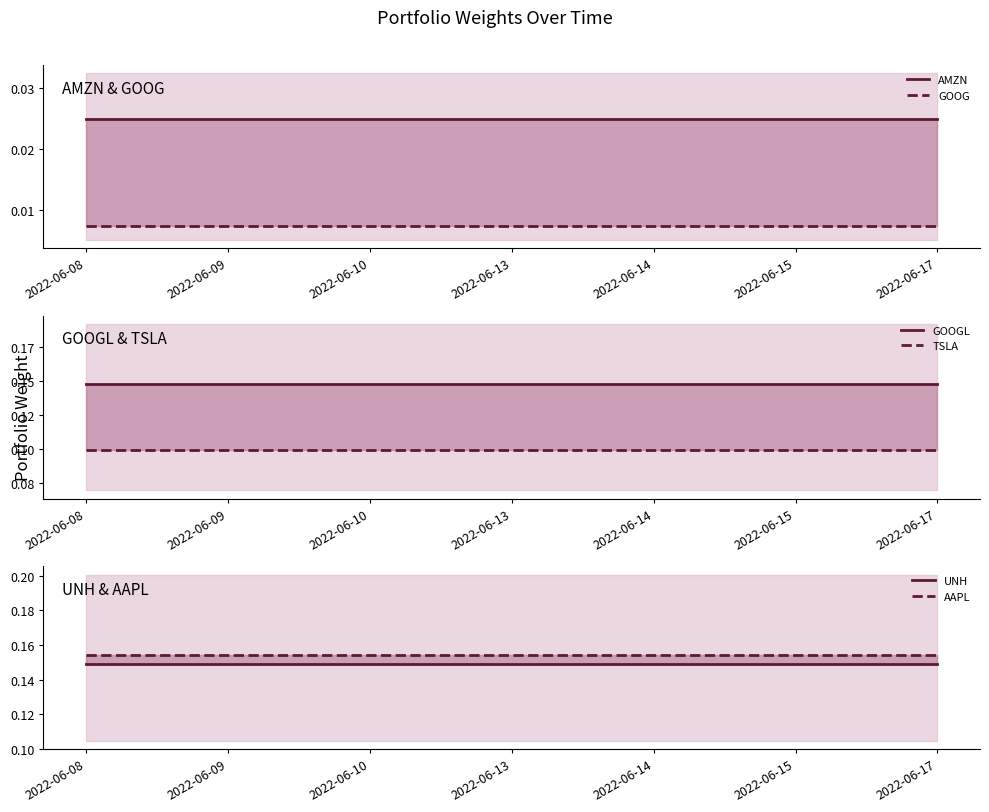

What is the value of the UNH point at the 4th from the left?

0.1